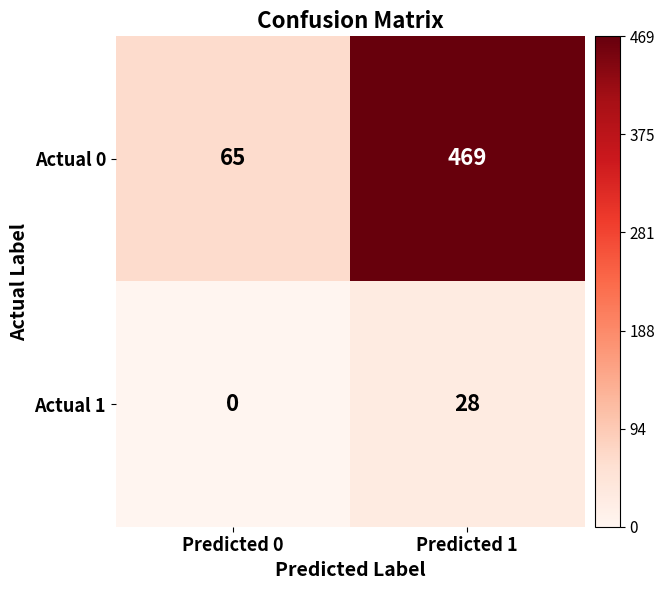

List the series in order of their overall mean, lowest first.

Actual 1, Actual 0